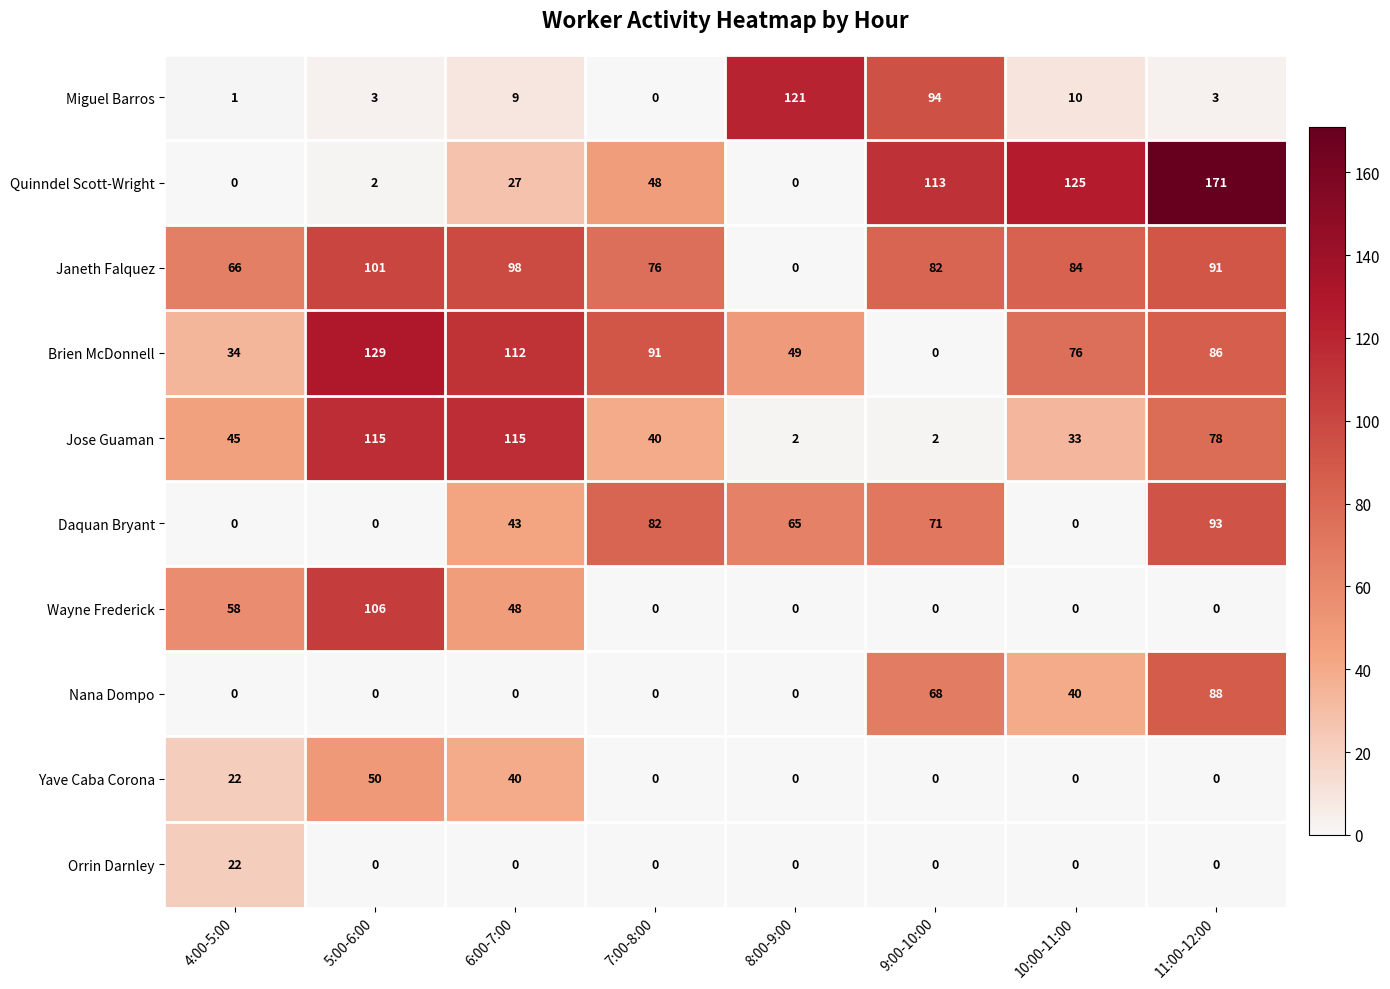

At which category is the sum across all series the highest?

11:00-12:00